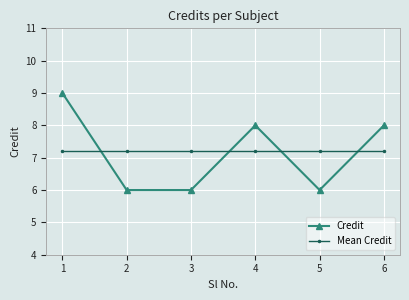

The Mean Credit series shows 10.1 at 6. True or false?

False